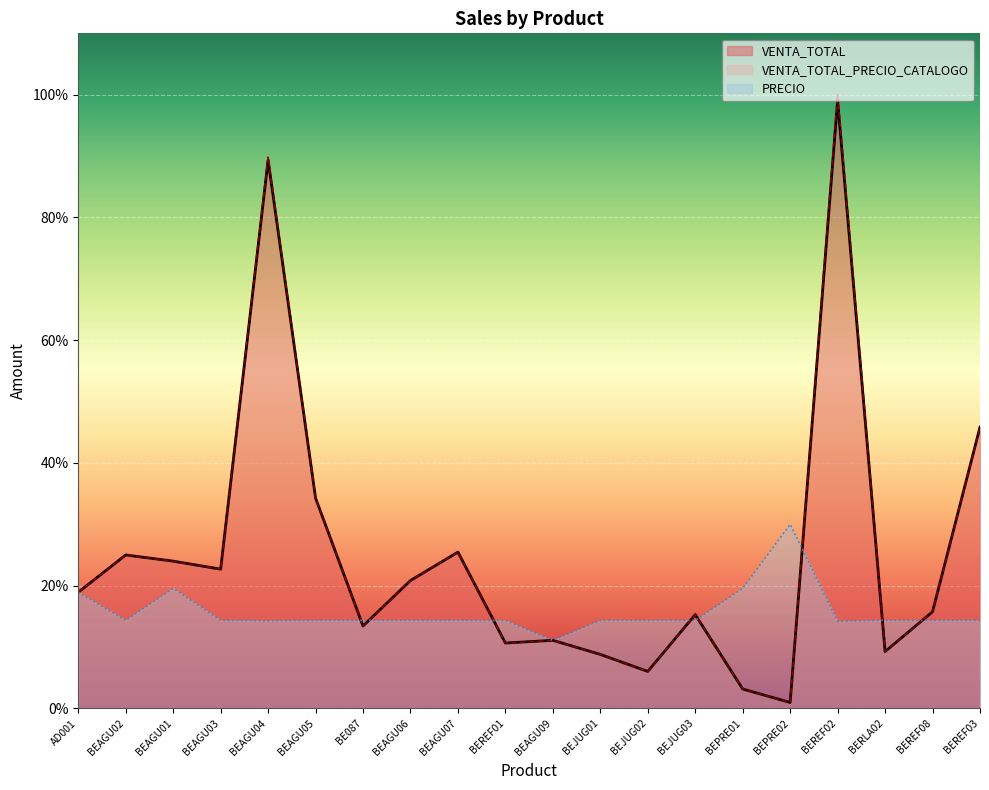

How many values in the VENTA_TOTAL_PRECIO_CATALOGO series exceed 18?

10